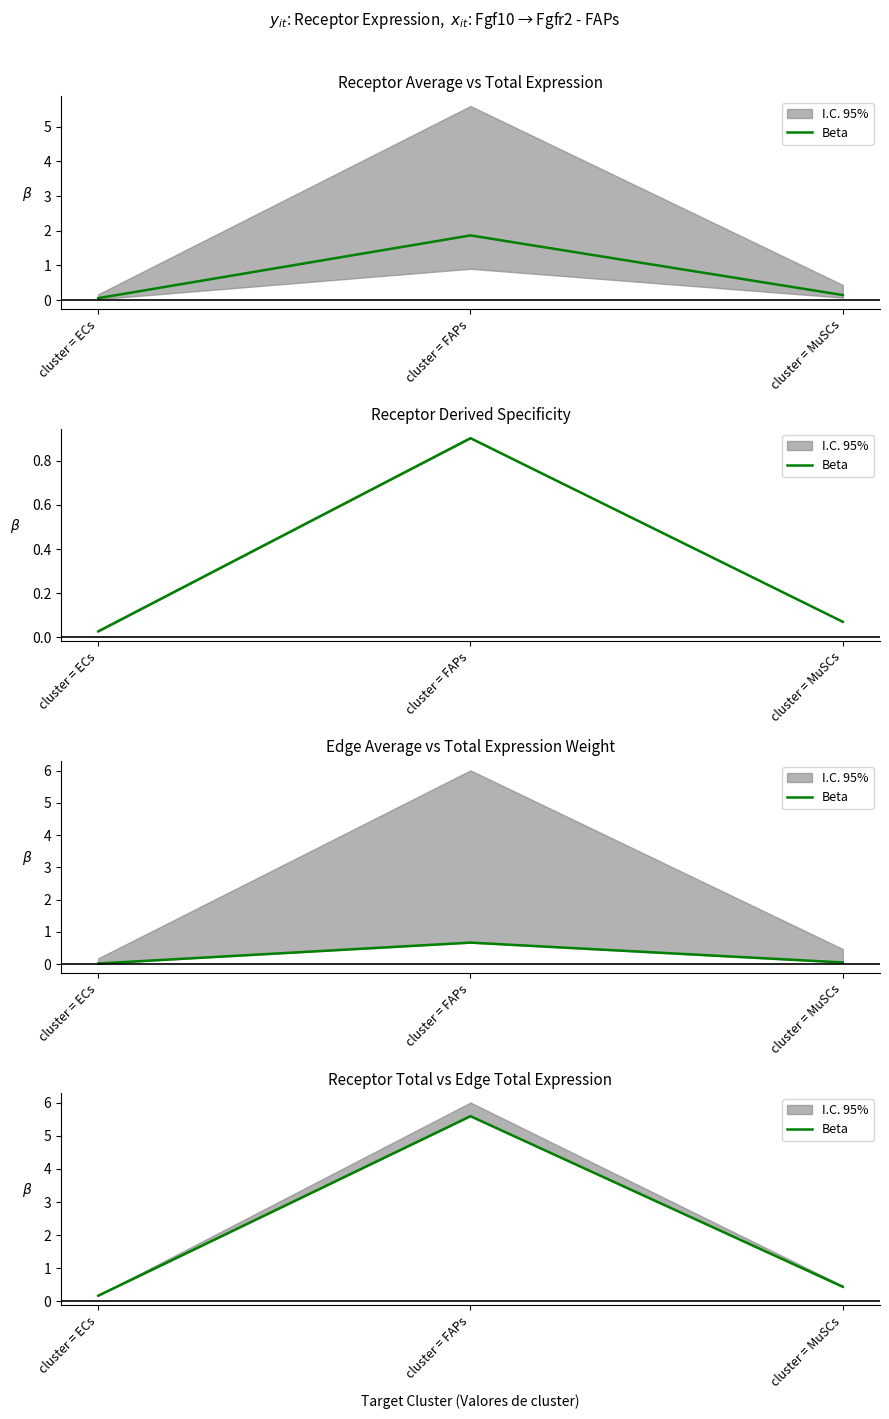

List the labels in order of value, largest first.

cluster = FAPs, cluster = MuSCs, cluster = ECs